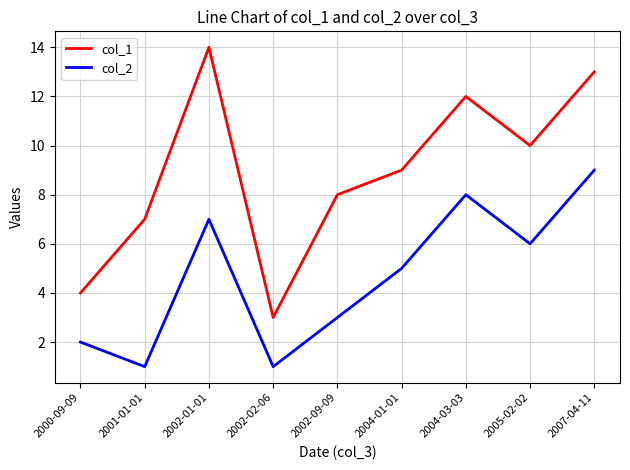

True or false: col_2 and col_1 intersect in this chart.

False